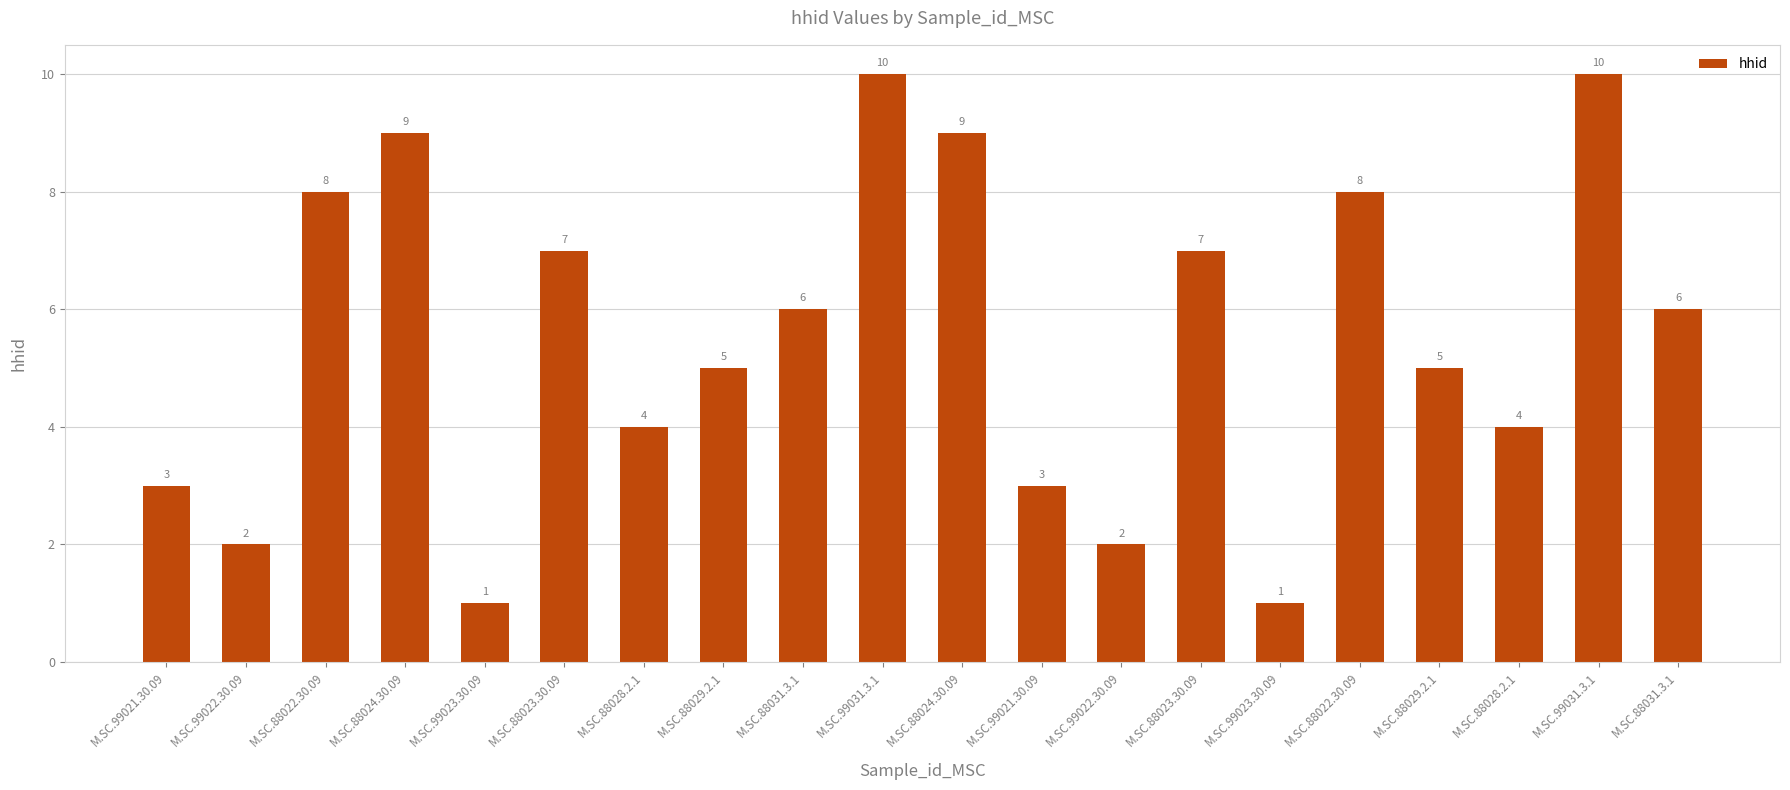

True or false: the data shows 11 at M.SC.88031.3.1.

False